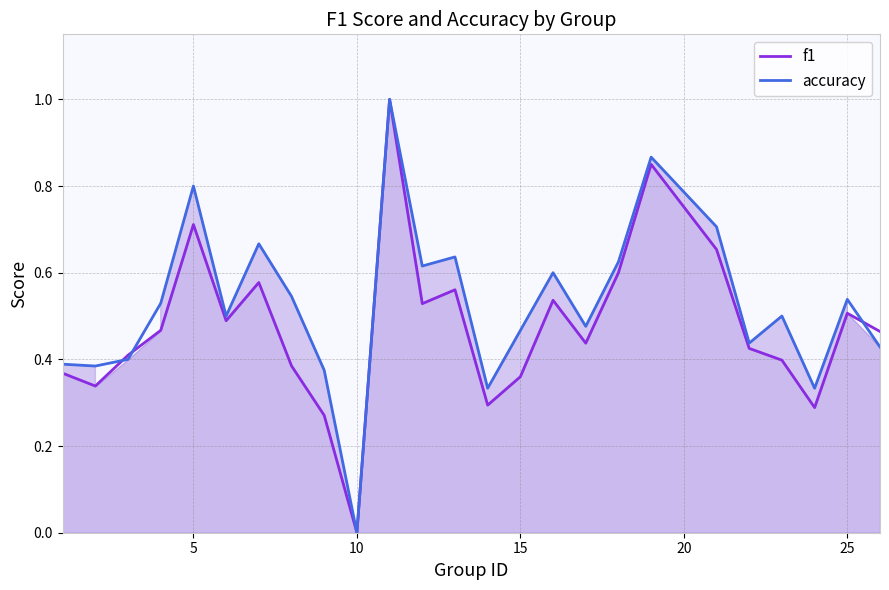

Which series has the largest total across all categories?

accuracy